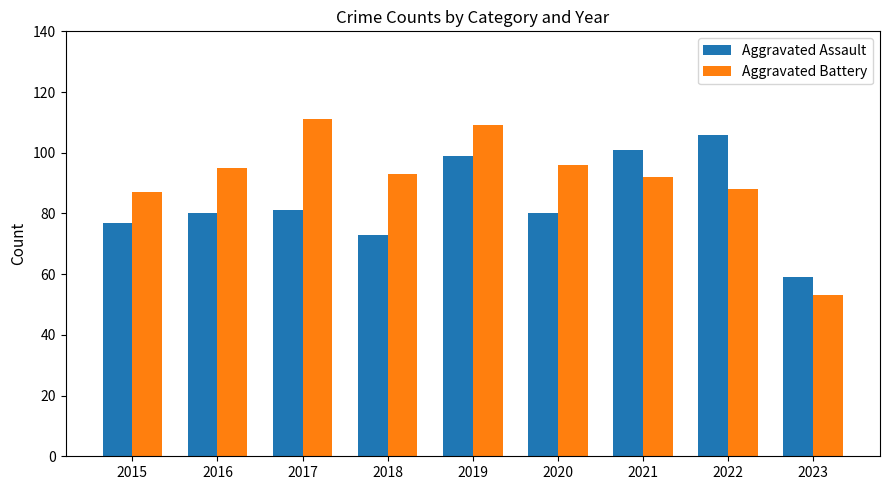

Reading left to right, transcribe all the data shown in this chart.

Aggravated Assault: 2015=77	2016=80	2017=81	2018=73	2019=99	2020=80	2021=101	2022=106	2023=59
Aggravated Battery: 2015=87	2016=95	2017=111	2018=93	2019=109	2020=96	2021=92	2022=88	2023=53